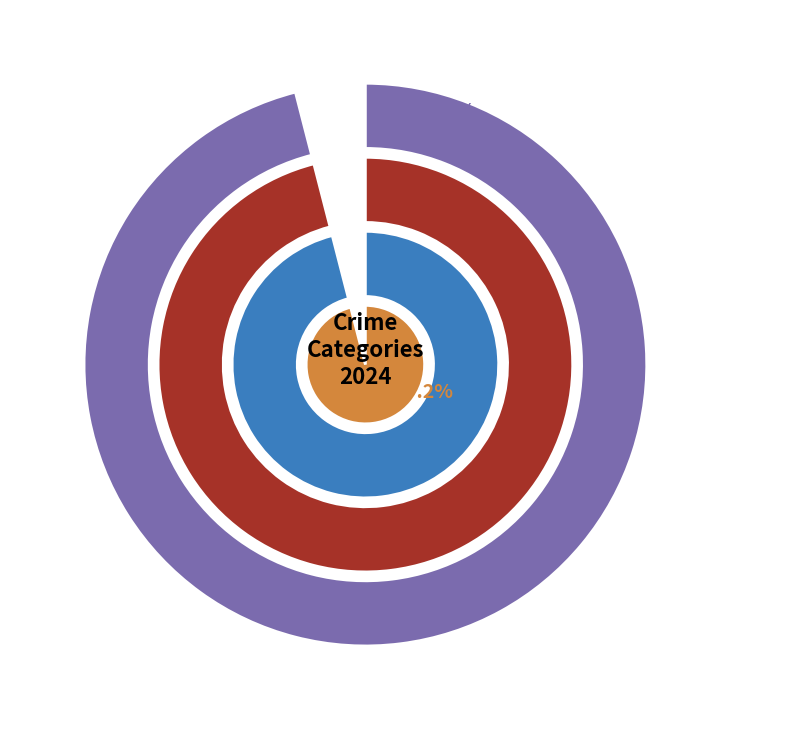

What percentage do Homicide and Robbery together represent?

28.0%